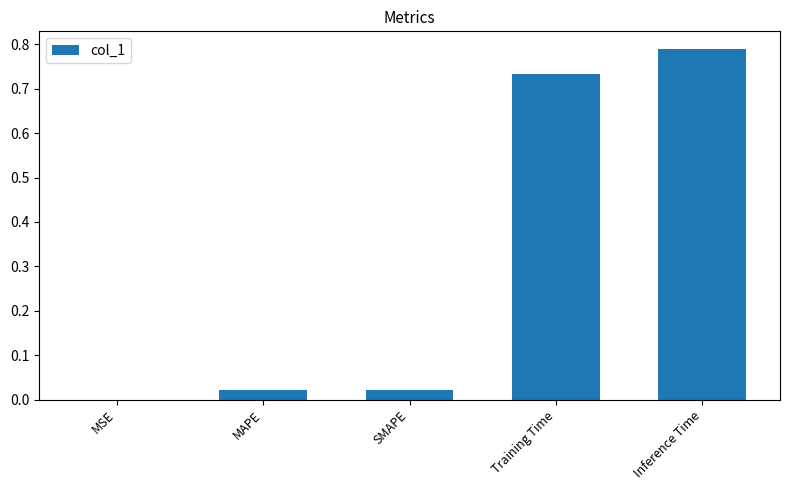

What is the sum of the values at Training Time and Inference Time?

1.5